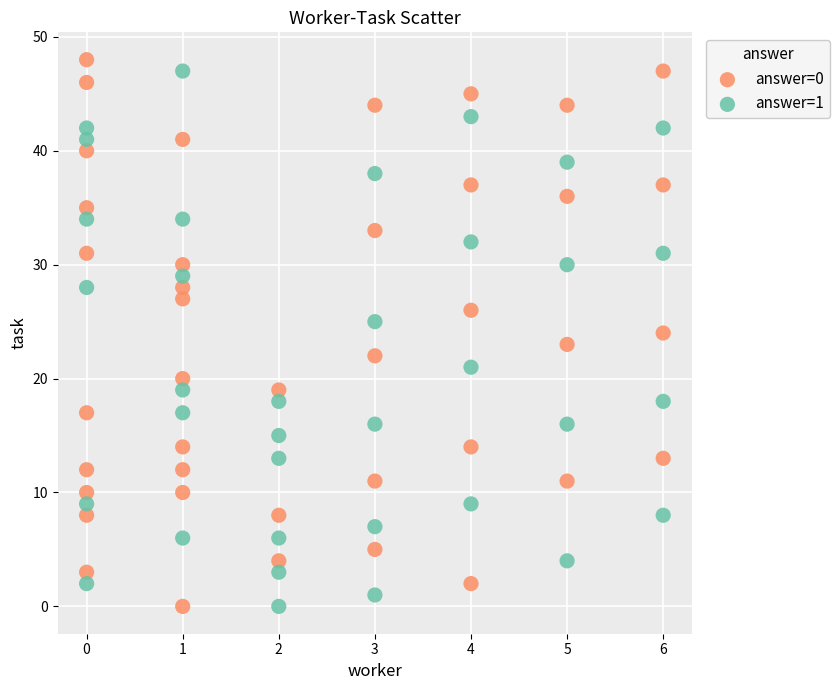

What are all the series names shown in the legend?

answer=0, answer=1